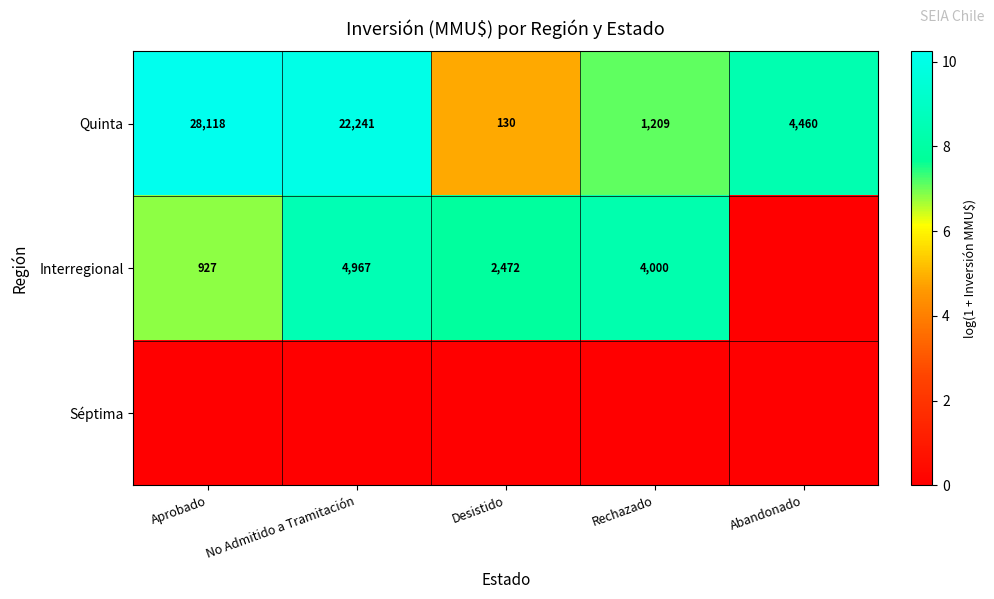

Which category has the lowest value in the Quinta series?

Desistido